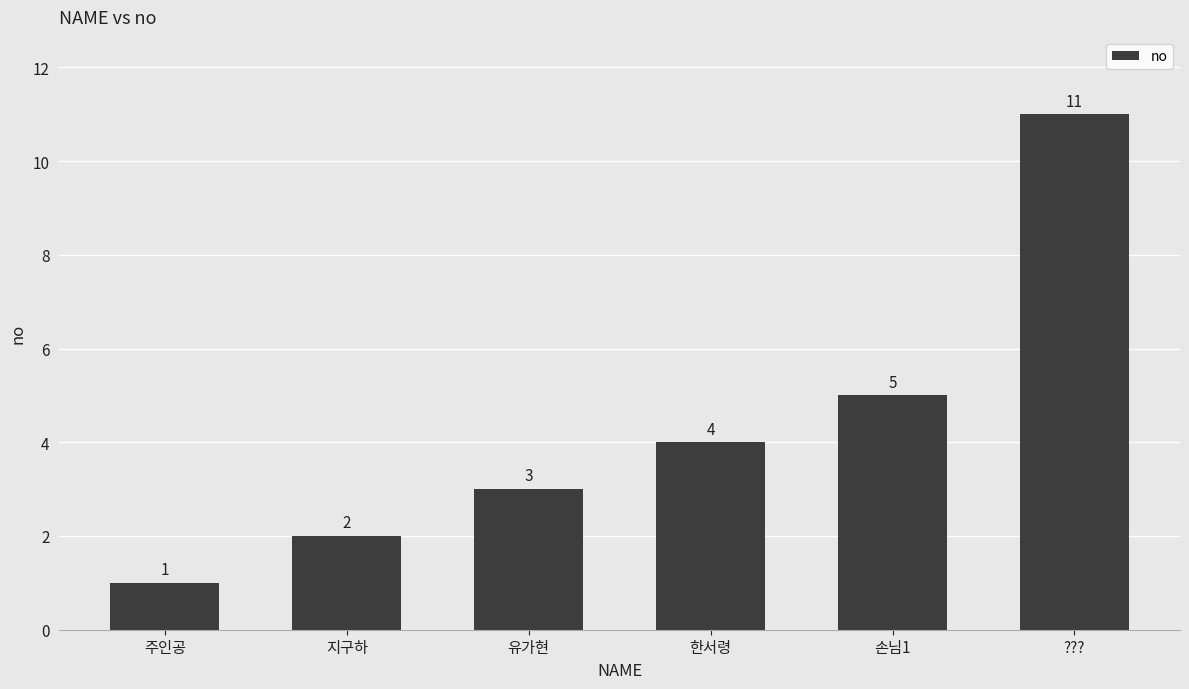

At which label is the value closest to 6?

손님1